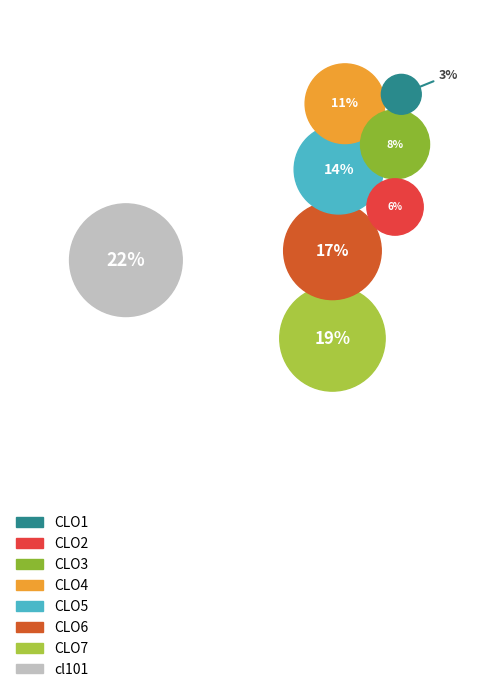

Does any single category account for the majority?

No